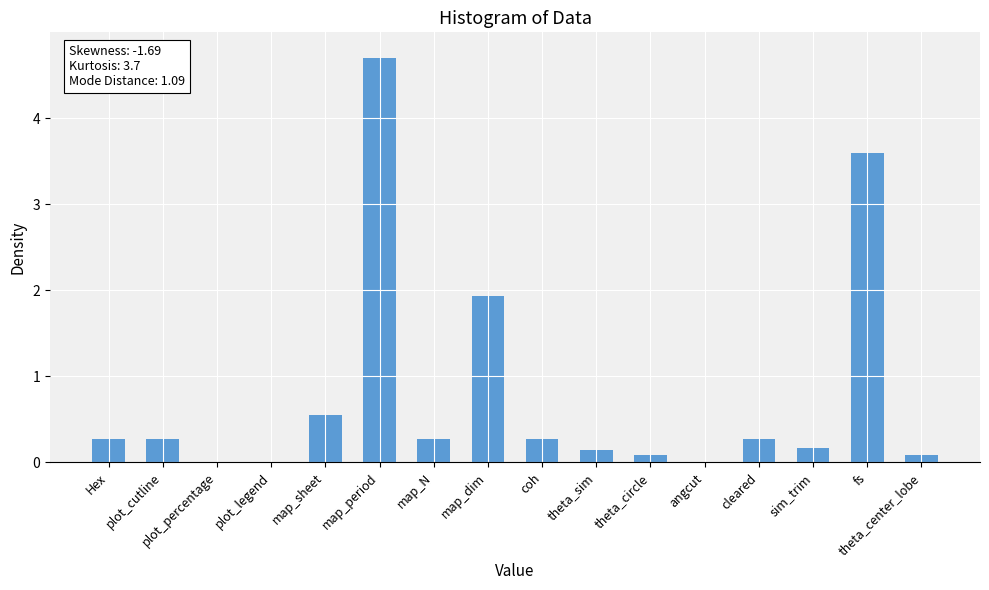

The chart shows a value of 2.8 at map_period. True or false?

False